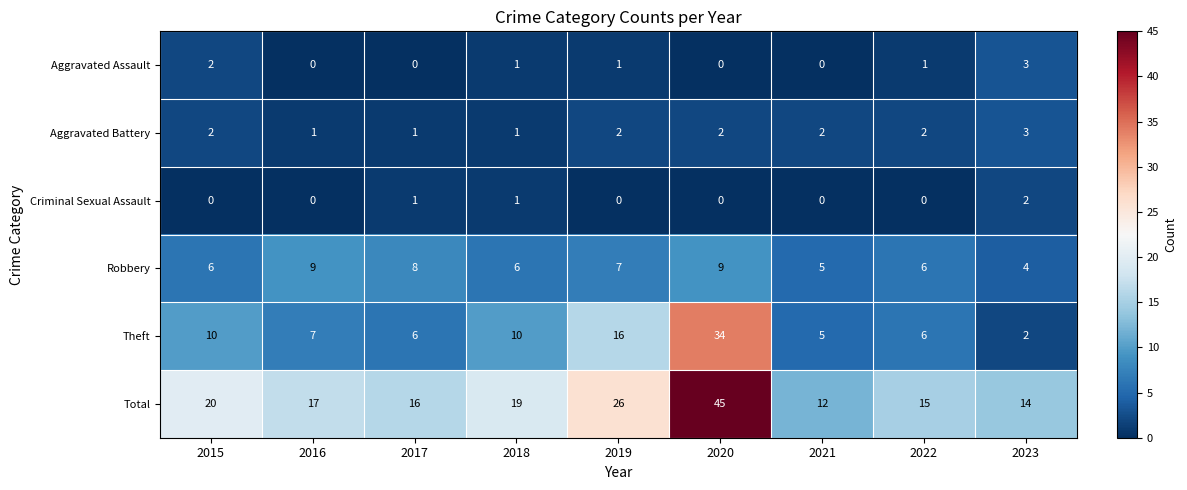

What is the greatest value displayed?

45